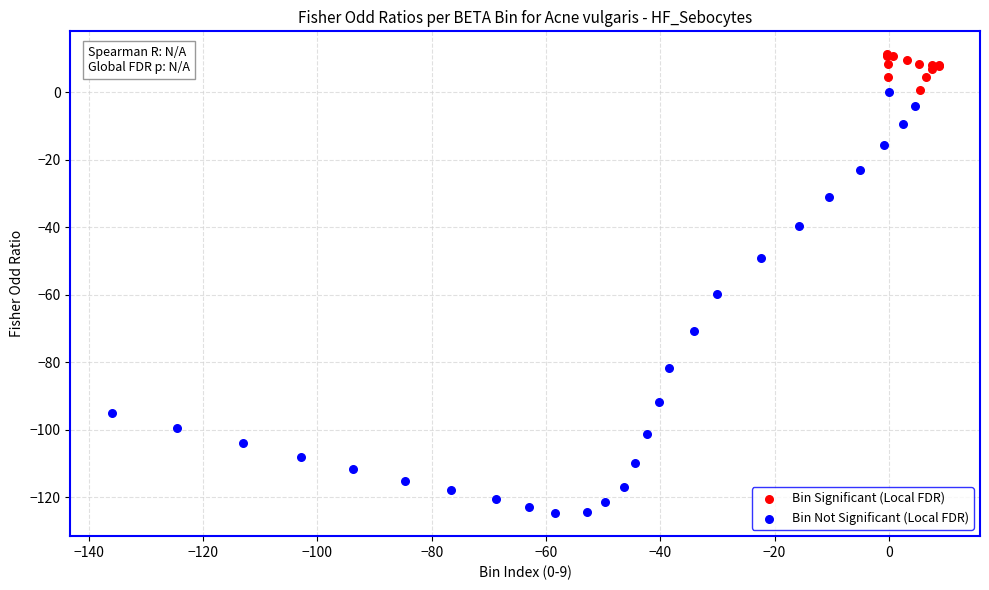

Which series reaches the maximum Y coordinate?

Bin Significant (Local FDR)